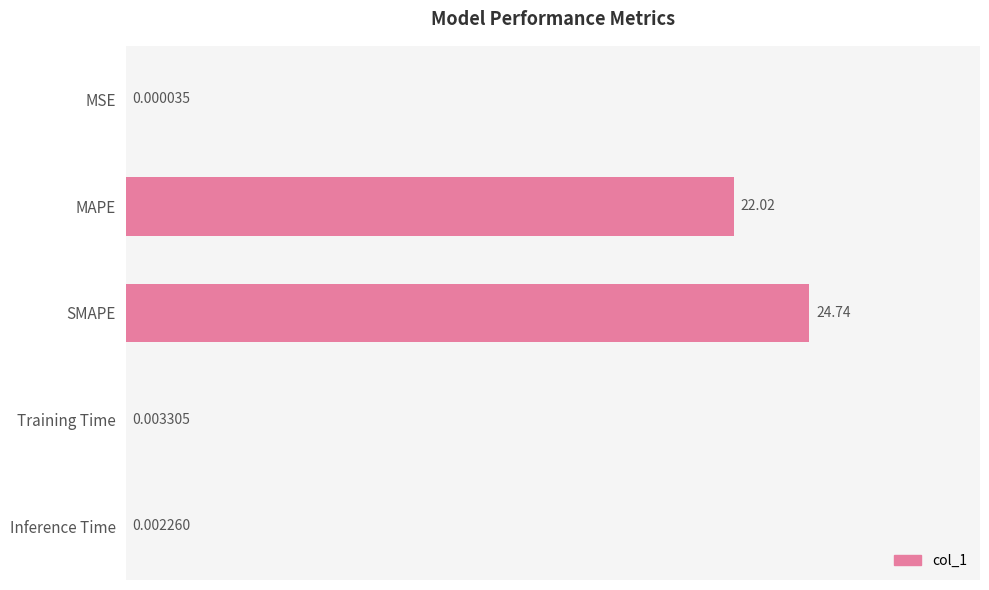

Which category has the highest value across all series?

SMAPE